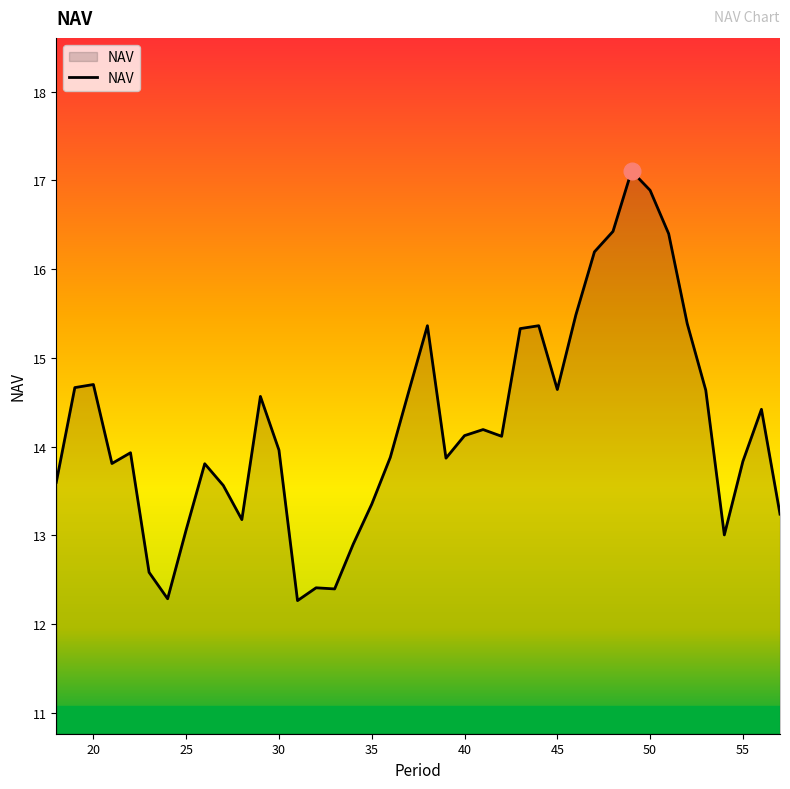

What is the difference between the maximum and minimum values?

4.8